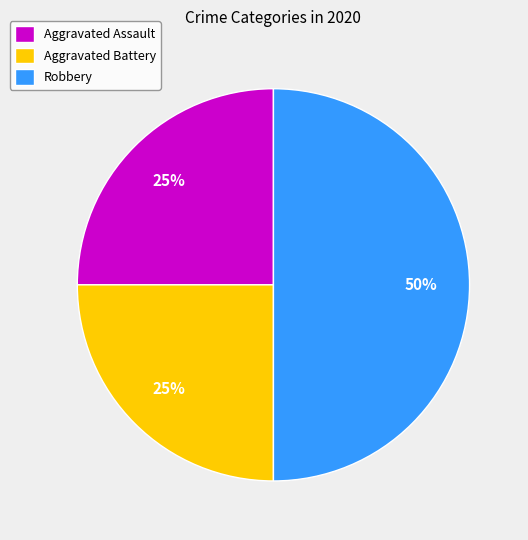

Between Robbery and Aggravated Assault, which is larger?

Robbery